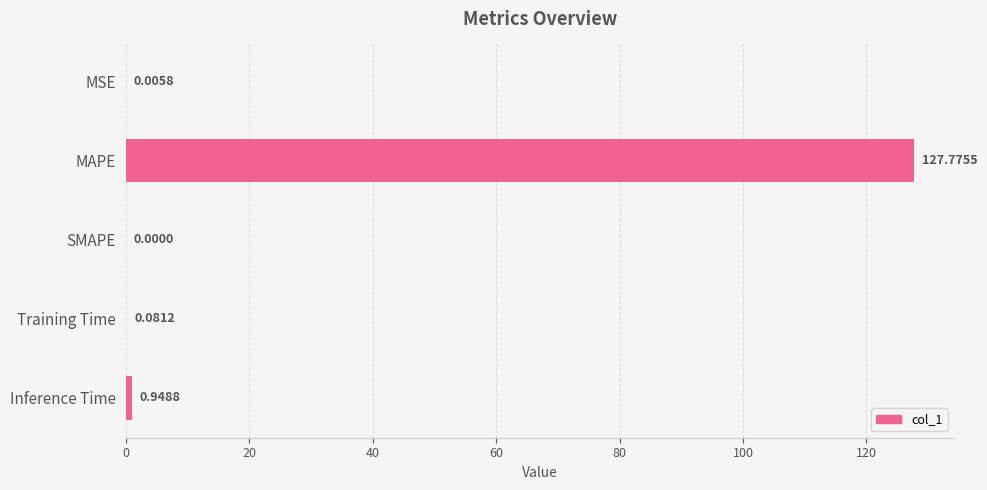

At which category does the chart reach its peak across all series?

MAPE